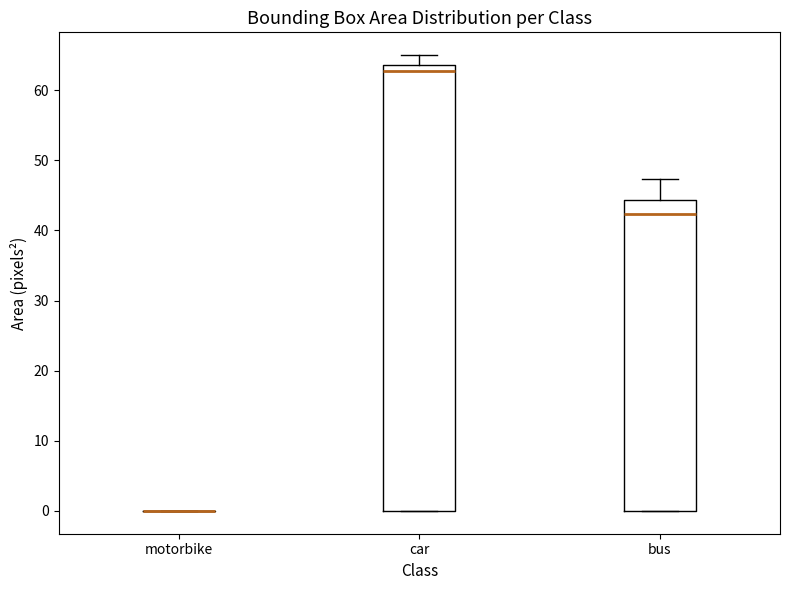

Which box is the tallest, from its lower edge to its upper edge?

car